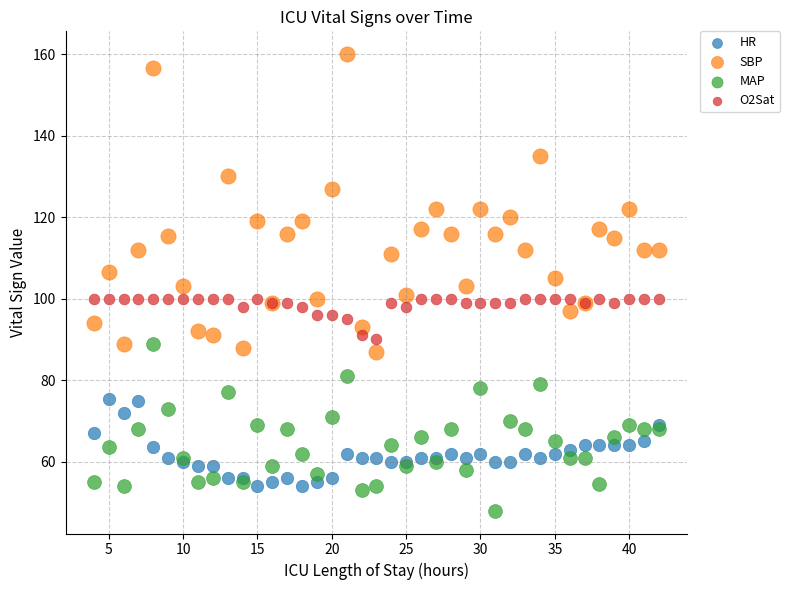

Which series has the largest Y range (max minus min)?

SBP